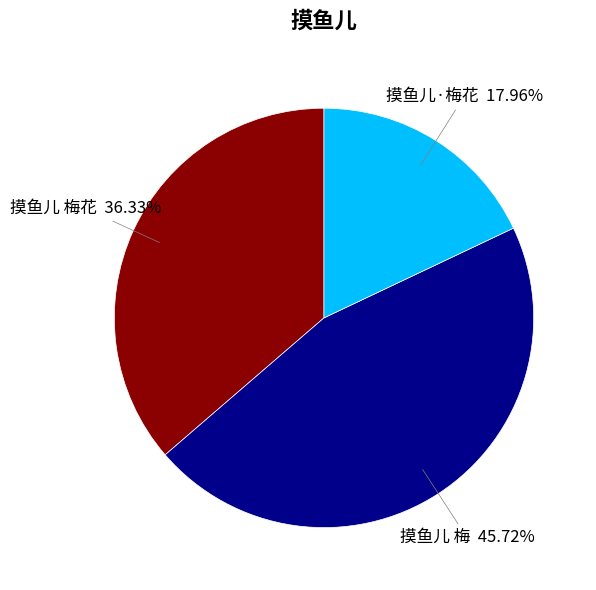

Which slice is the smallest?

摸鱼儿·梅花